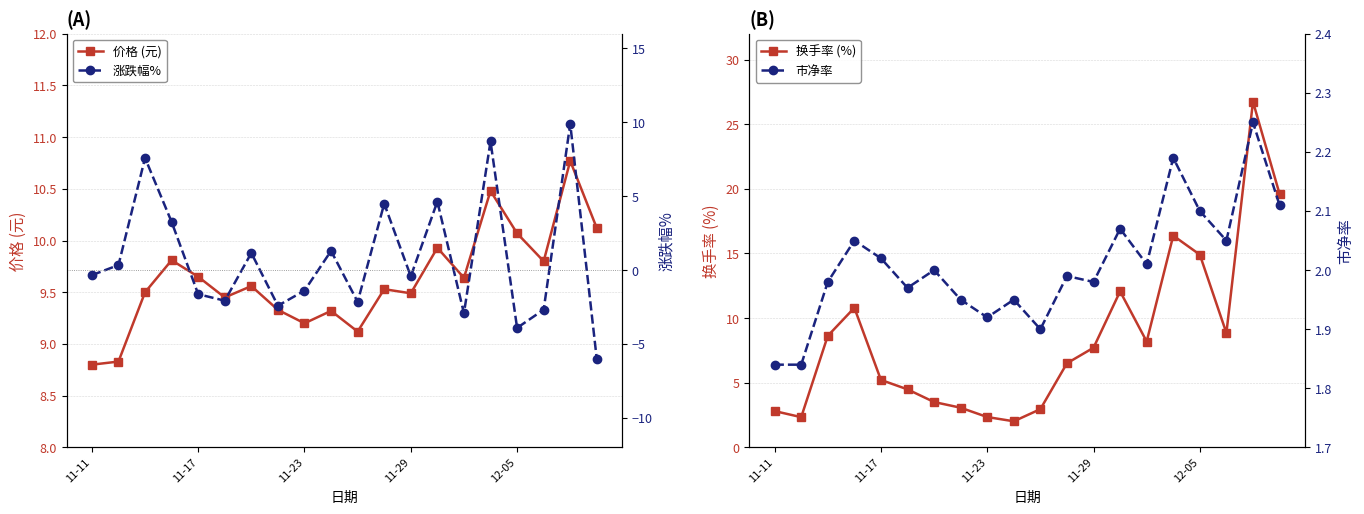

How many series are shown in this chart?

4